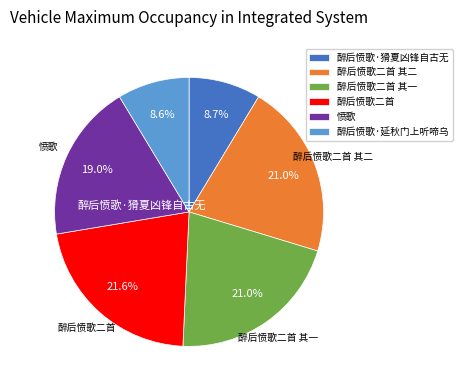

To the nearest percent, what is the average slice percentage?

17%